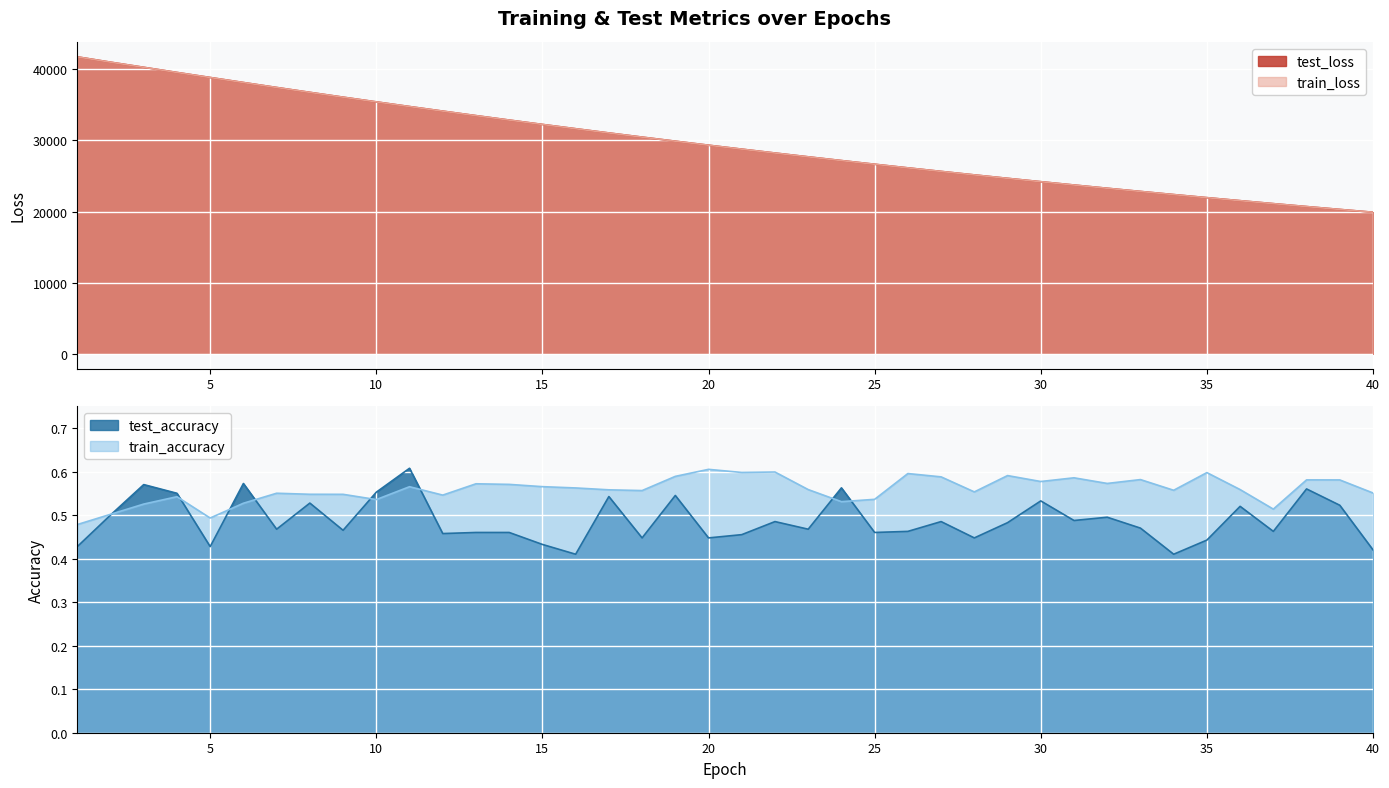

List the series in order of their peak value, highest first.

test_loss, train_loss, test_accuracy, train_accuracy